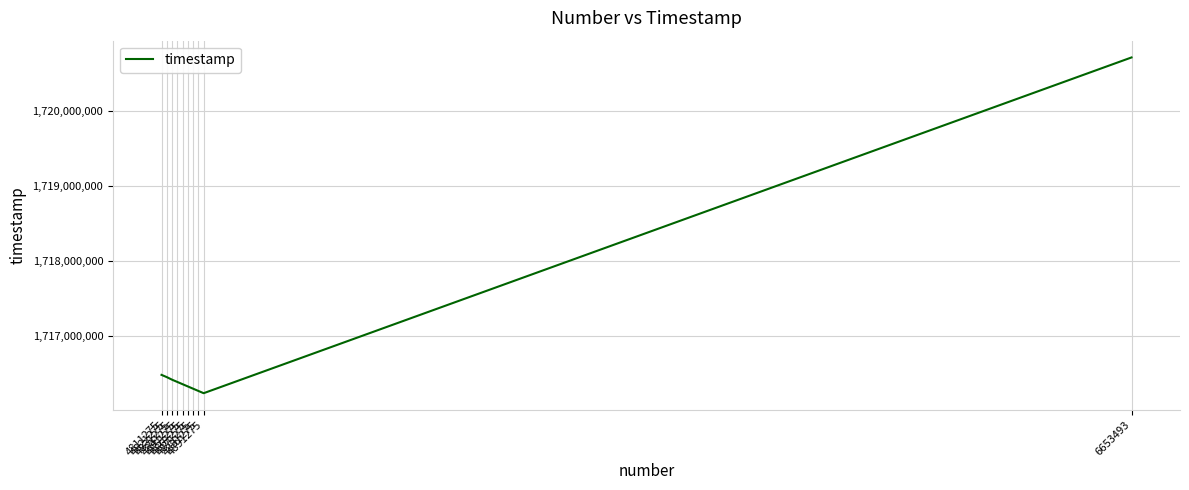

What is the smallest value displayed?

1716233771